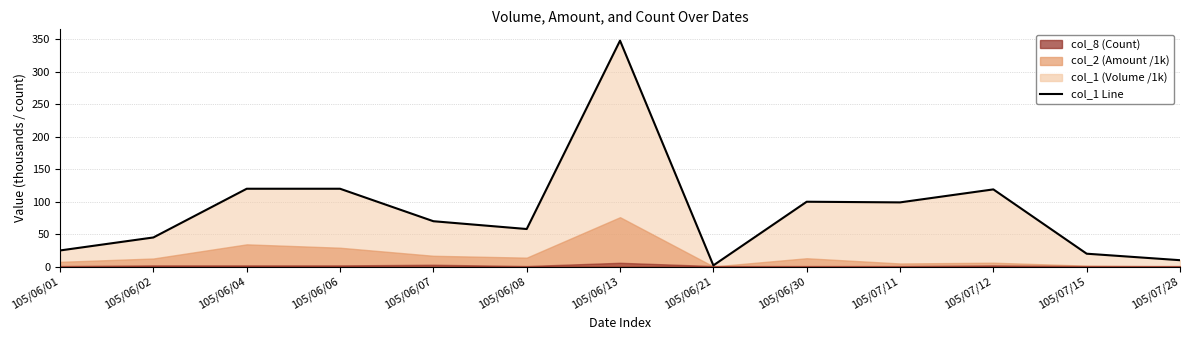

What is the sum of the values at 105/06/30 and 105/06/13?

448